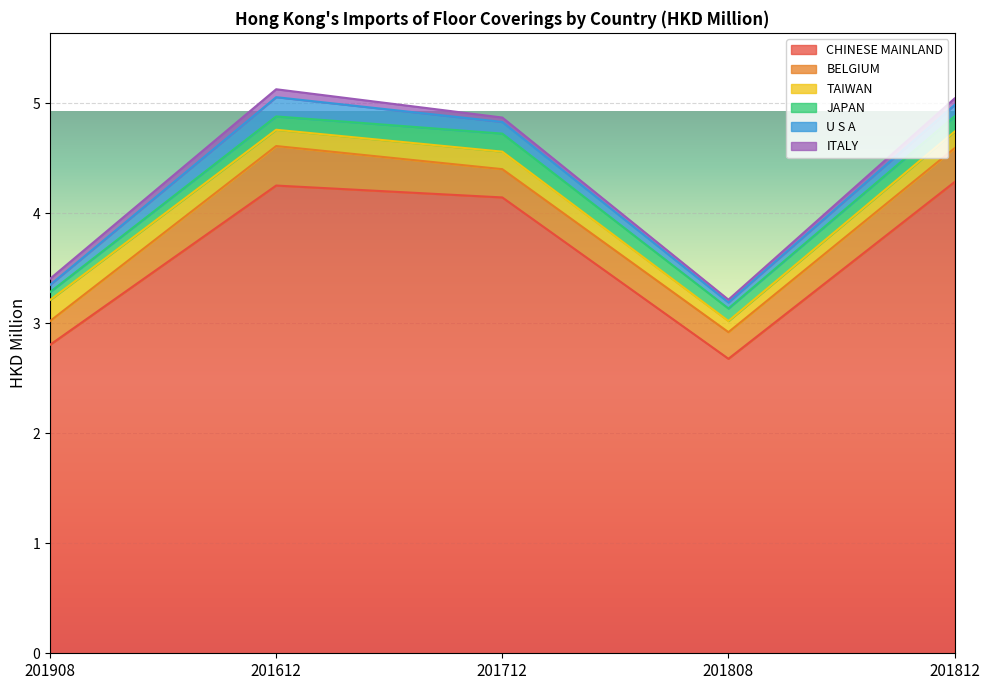

How many TAIWAN values are between 0 and 1?

5